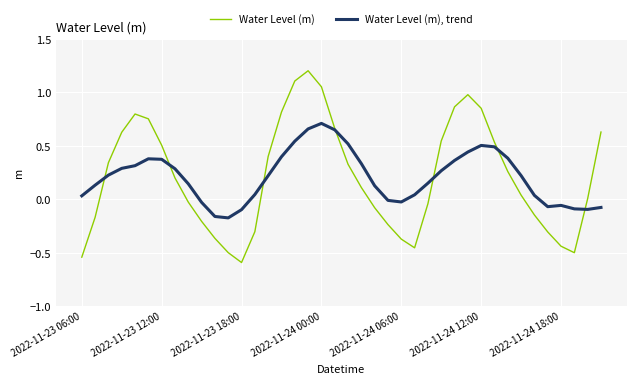

Which series has the largest range (max minus min)?

Water Level (m)